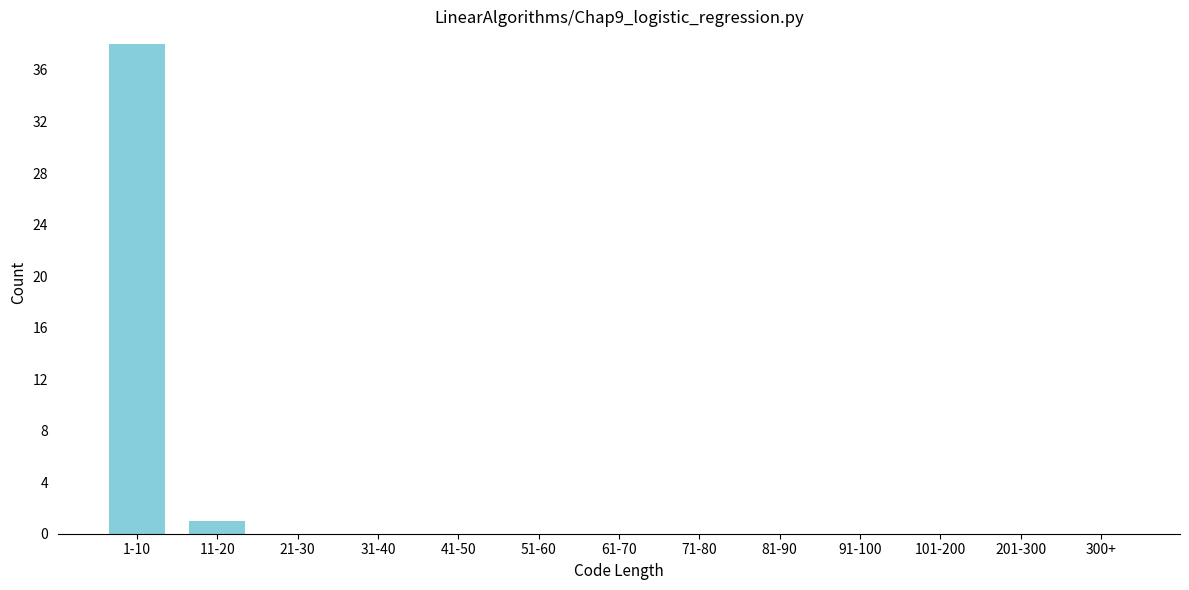

Reading left to right, extract all data points from this chart.

1-10=38	11-20=1	21-30=0	31-40=0	41-50=0	51-60=0	61-70=0	71-80=0	81-90=0	91-100=0	101-200=0	201-300=0	300+=0